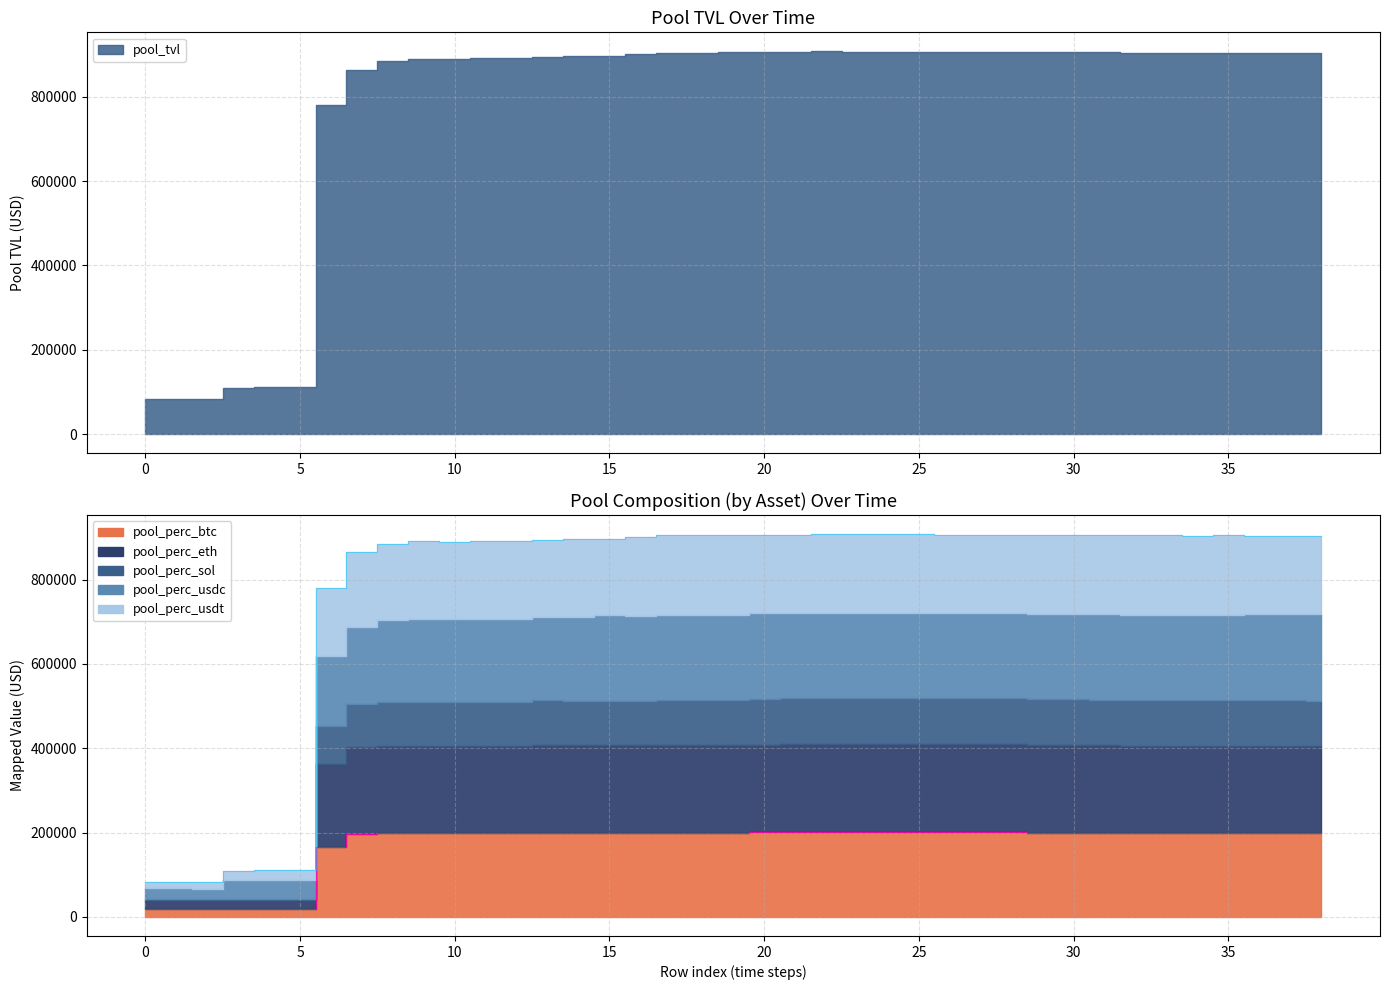

Between 2 and 3, which series saw the biggest shift?

pool_tvl